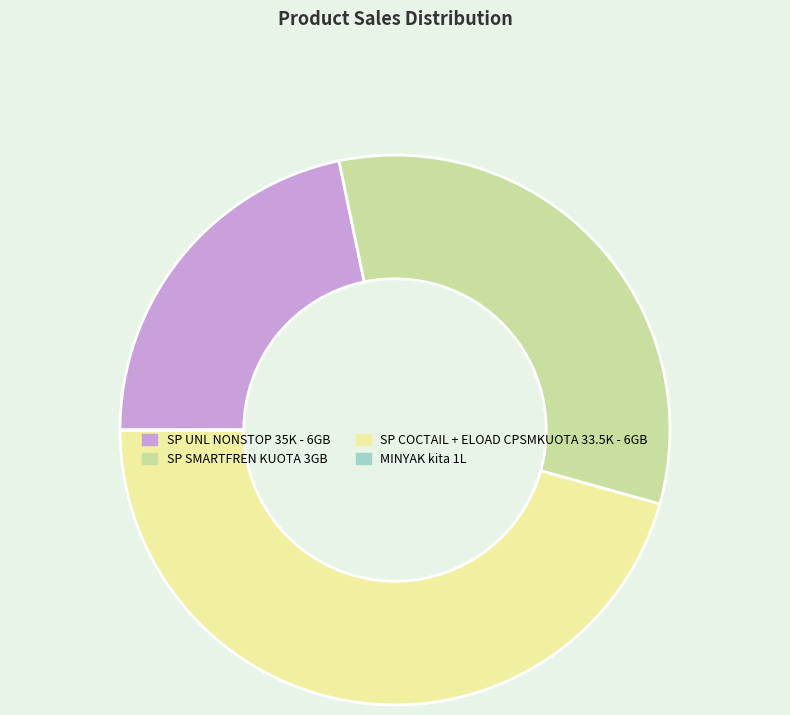

The SP COCTAIL + ELOAD CPSMKUOTA 33.5K - 6GB slice represents 57% of the pie. True or false?

False